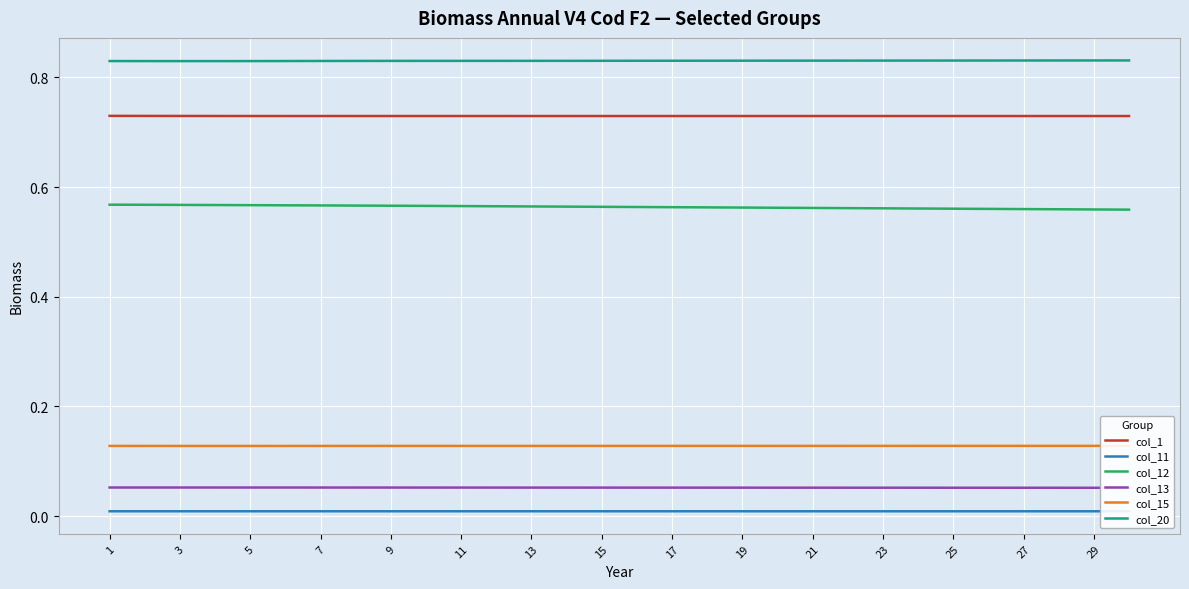

How many data points does each series have?

30